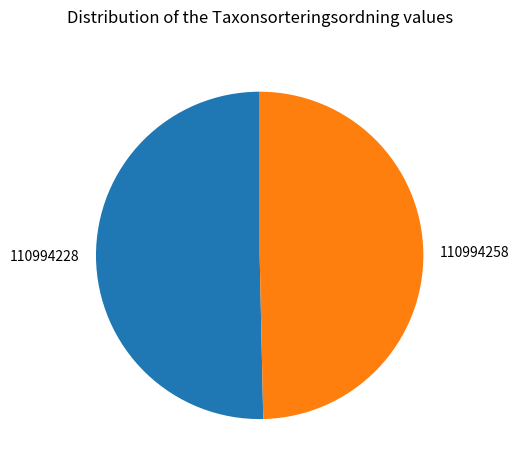

The 110994258 slice represents 59% of the pie. True or false?

False